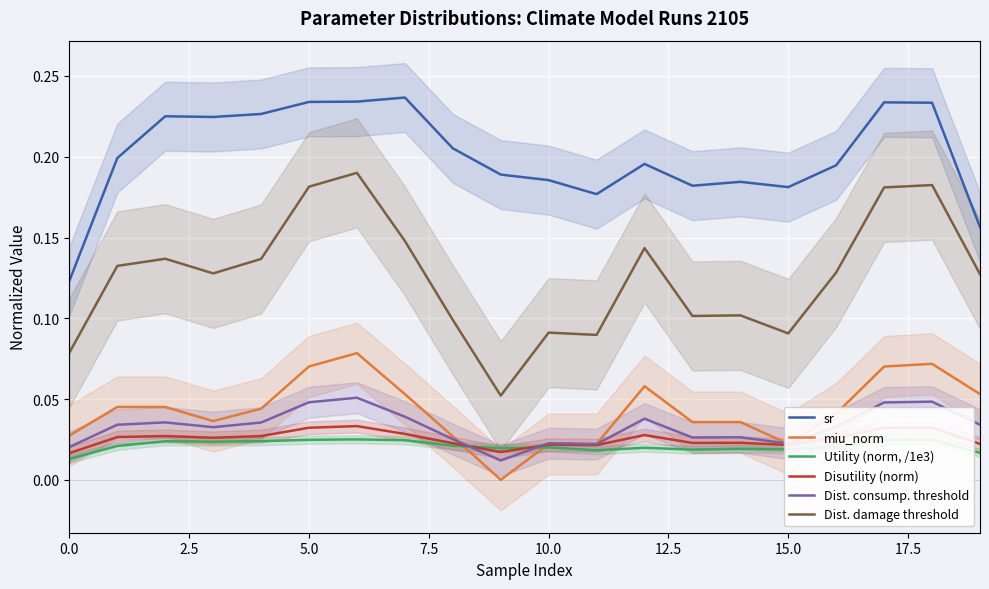

Count the Disutility (norm) values in the range 0 to 1.

20